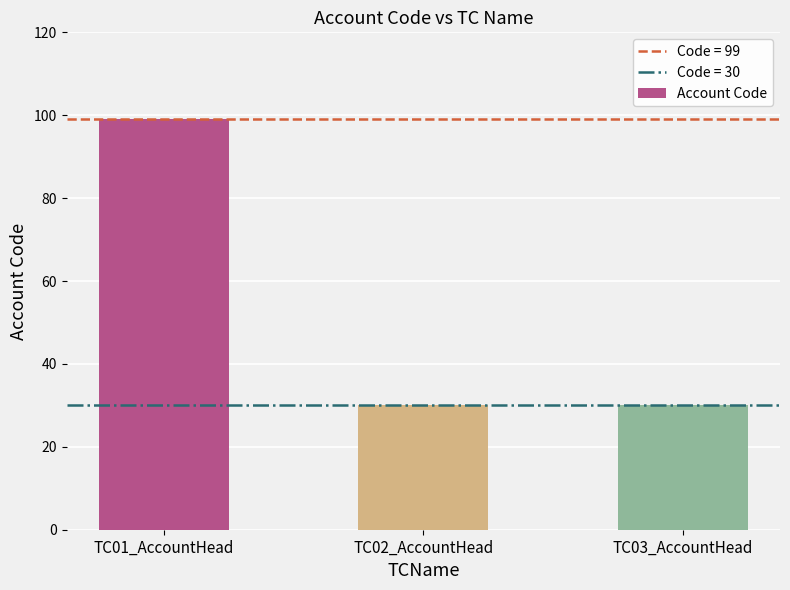

What is the ratio of the value at TC01_AccountHead to the value at TC02_AccountHead?

3.3